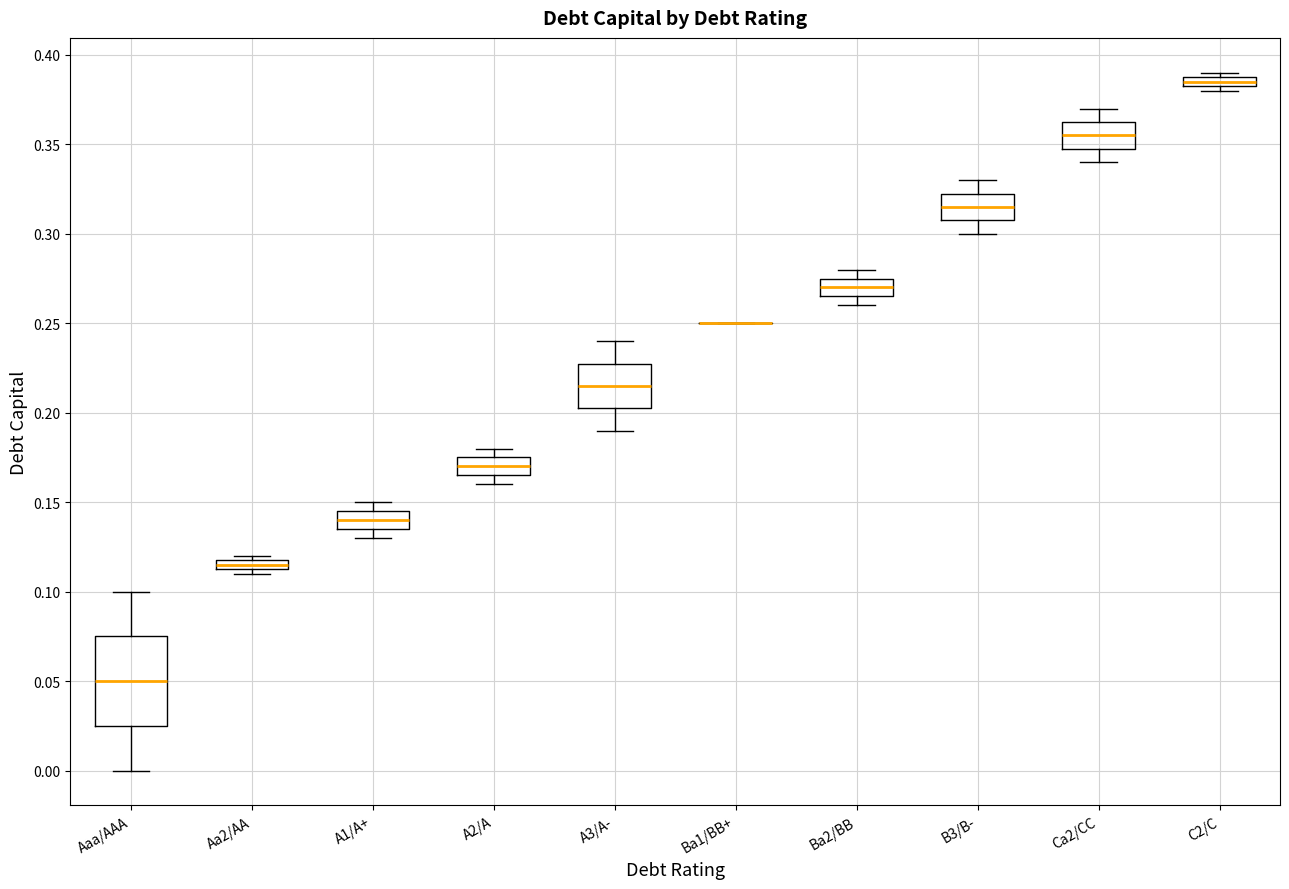

Where is the upper edge of the box for A1/A+ on the y-axis? The values are not printed on the chart, so give them approximately, as read against the axis.

0.145